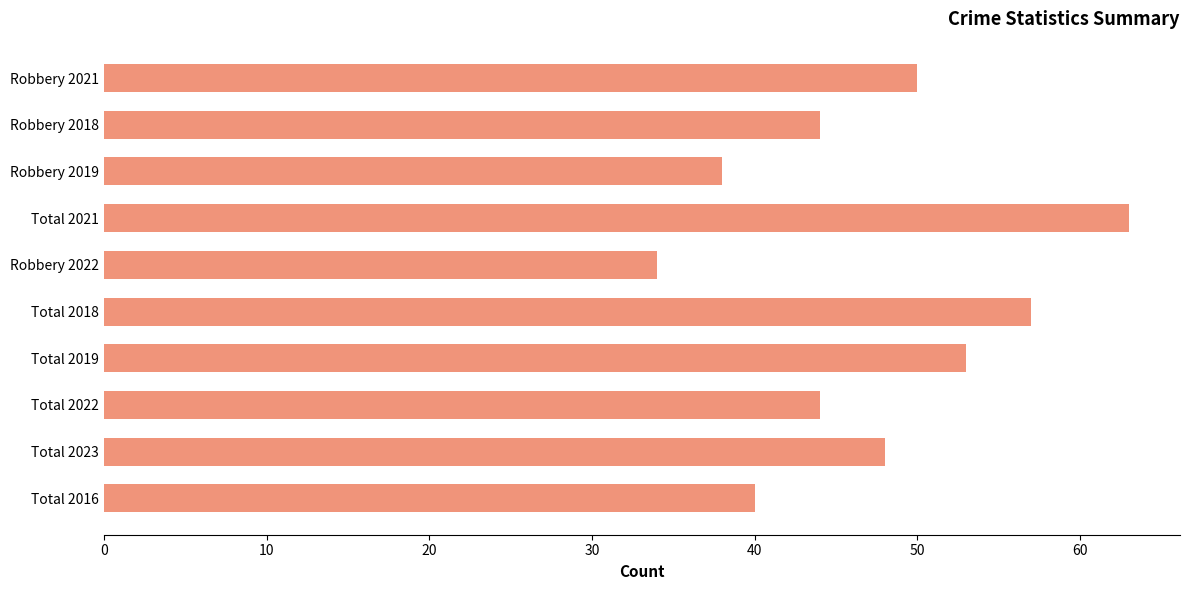

What is the average value?

47